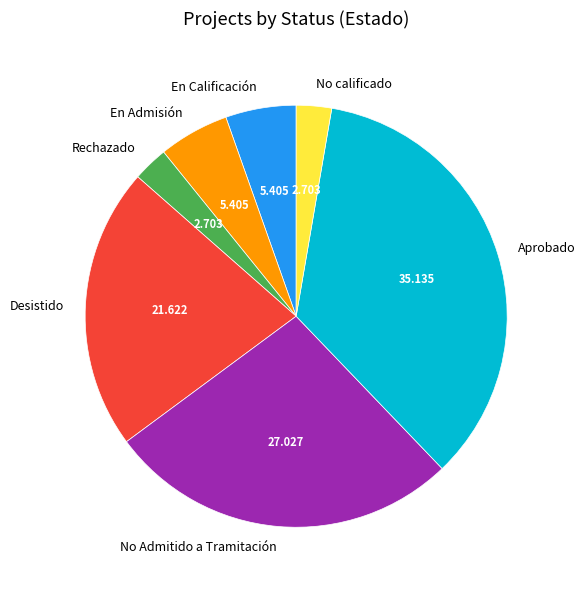

Does Desistido account for over 50% of the chart?

No